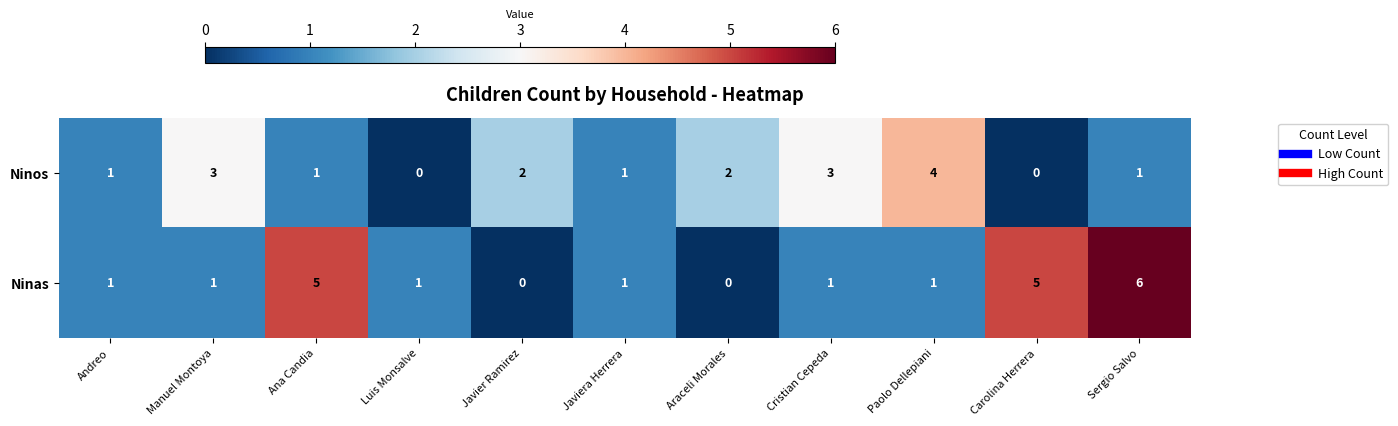

What is the difference between the maximum and second lowest values in the Ninas series?

6